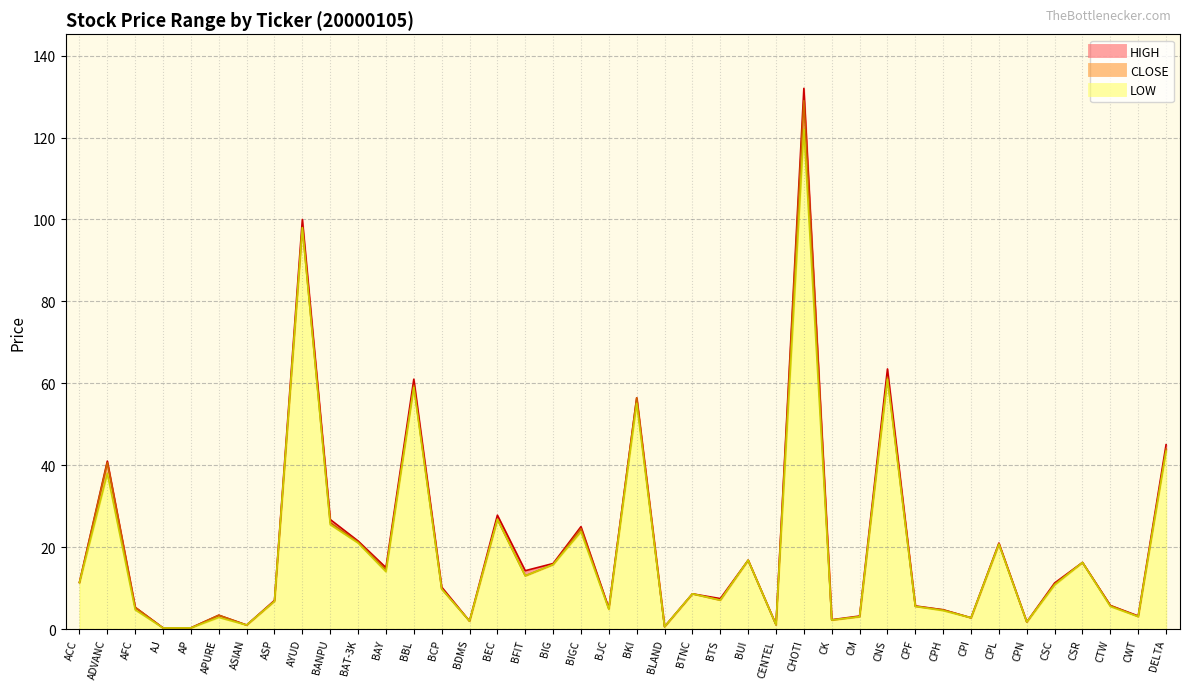

Between CSR and BKI, which is larger?

BKI